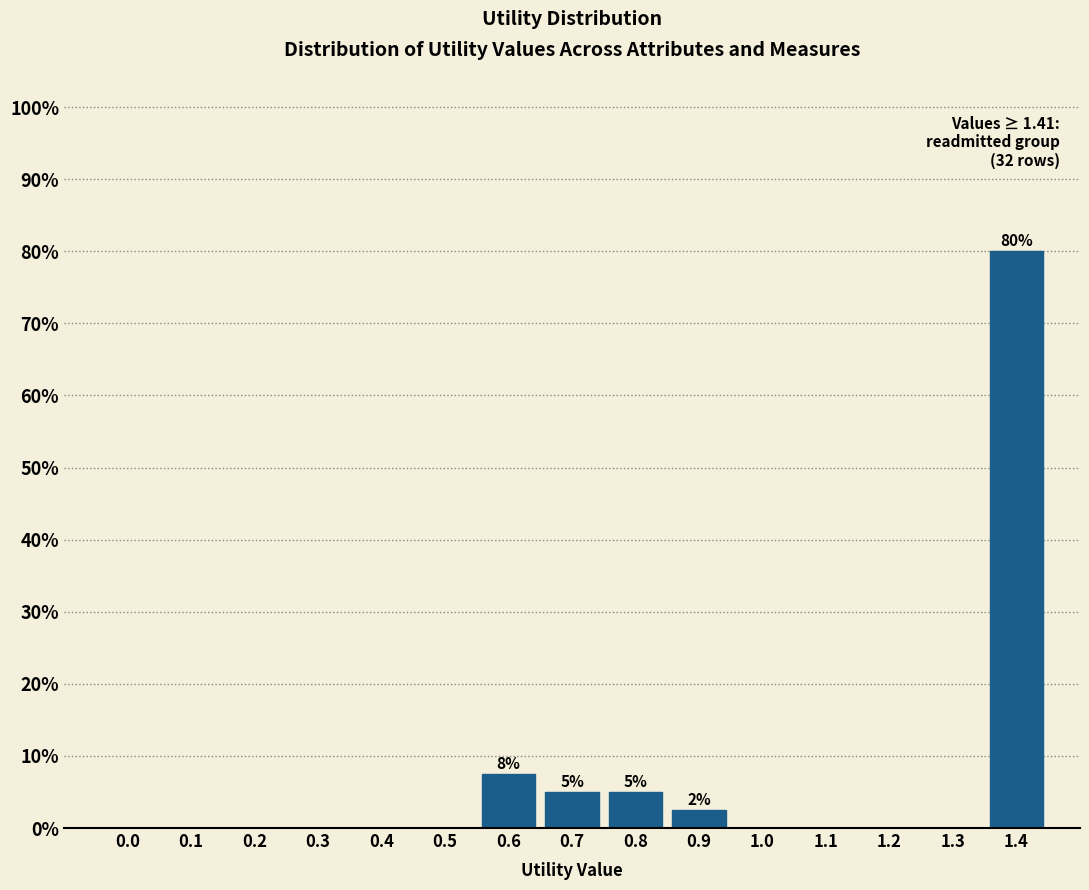

Reading left to right, what are all the values shown in this chart?

0.0=0.0	0.1=0.0	0.2=0.0	0.3=0.0	0.4=0.0	0.5=0.0	0.6=7.5	0.7=5.0	0.8=5.0	0.9=2.5	1.0=0.0	1.1=0.0	1.2=0.0	1.3=0.0	1.4=80.0